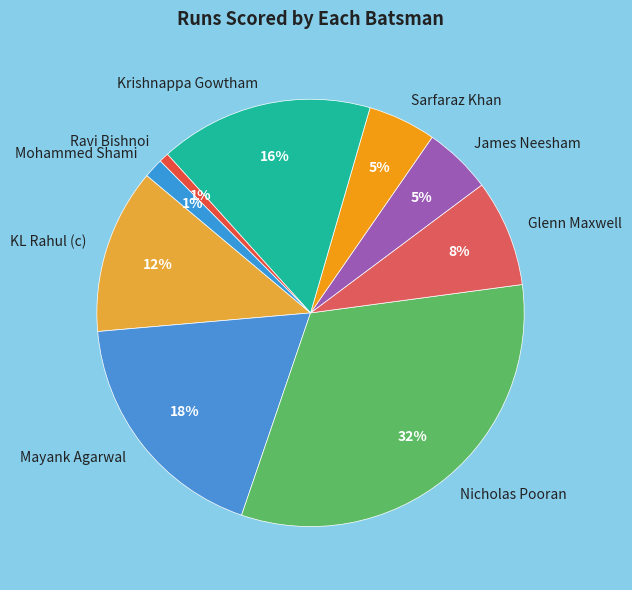

How many slices are in this pie chart?

9